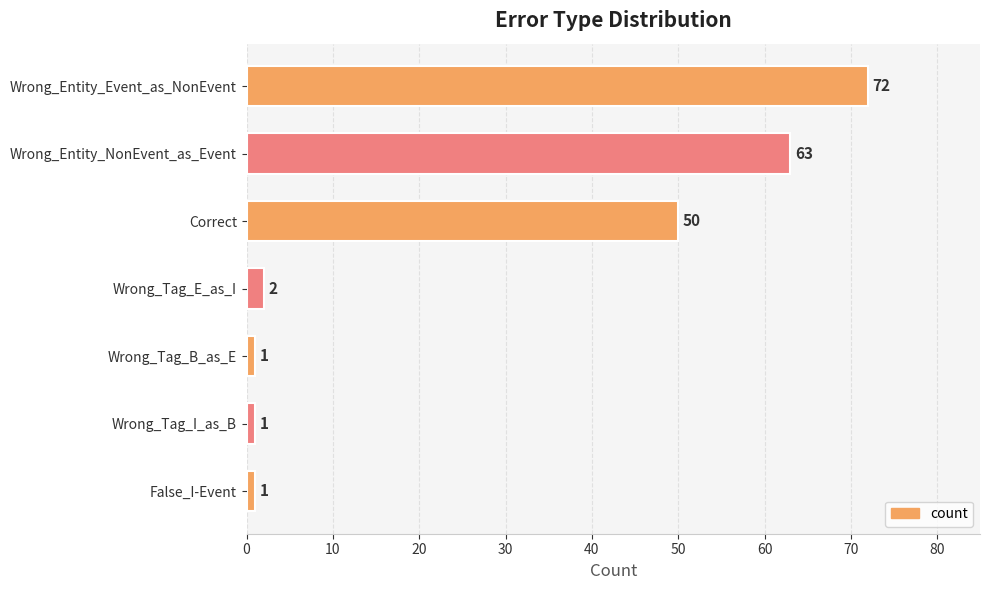

How many values are below 2?

3